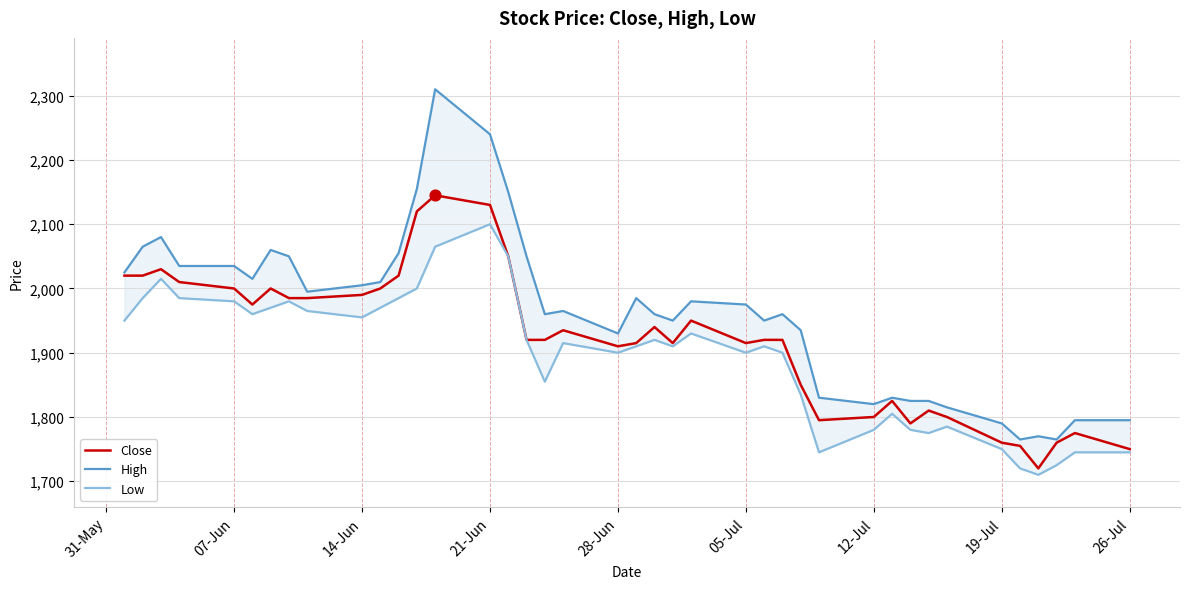

Which series has the widest spread of Y values?

High